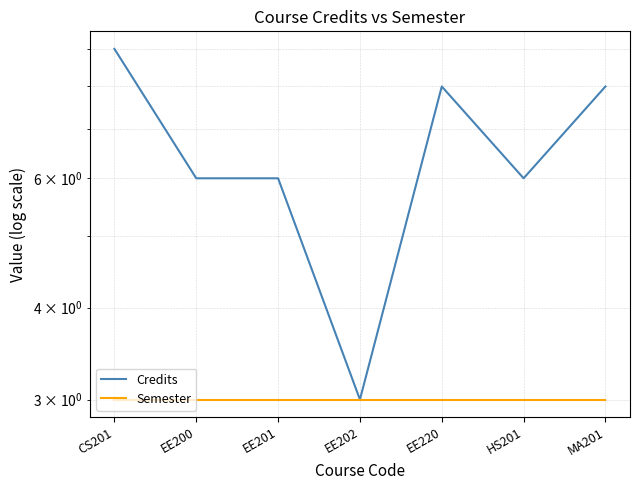

Rank the series by their average value, from lowest to highest.

Semester, Credits